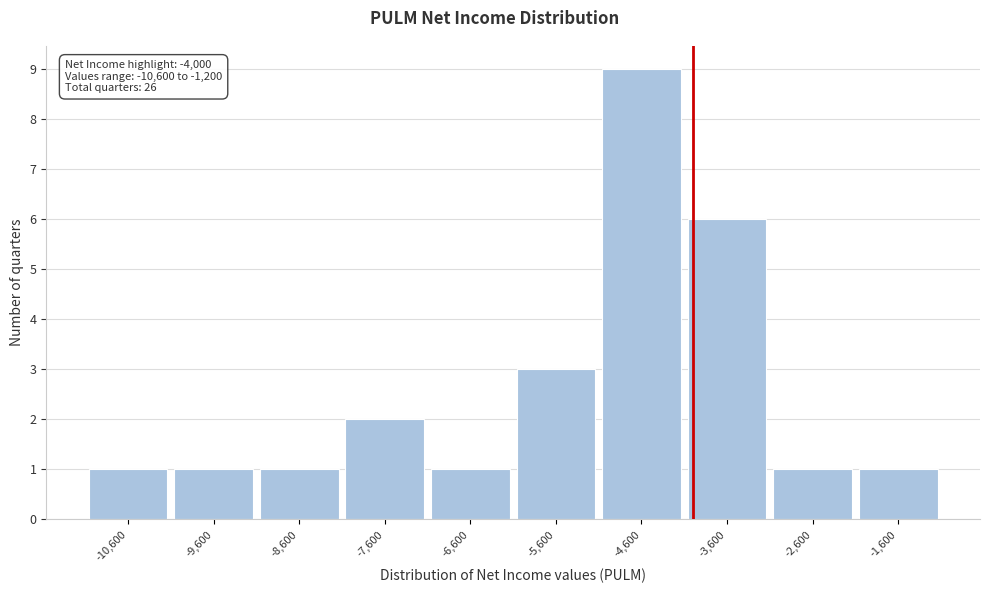

Which range on the x-axis has the tallest bar?

-5100 to -4100